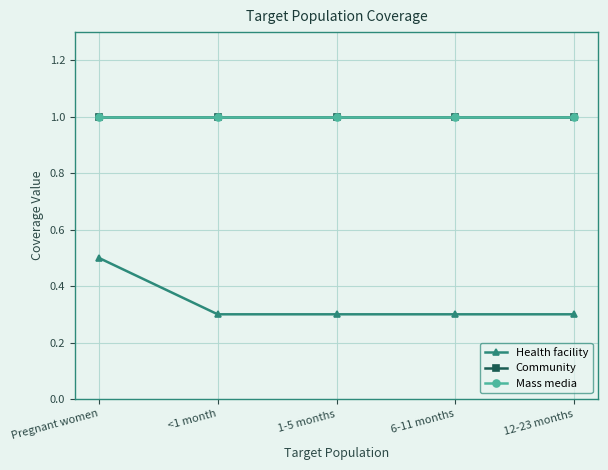

Does the chart have visible grid lines?

Yes